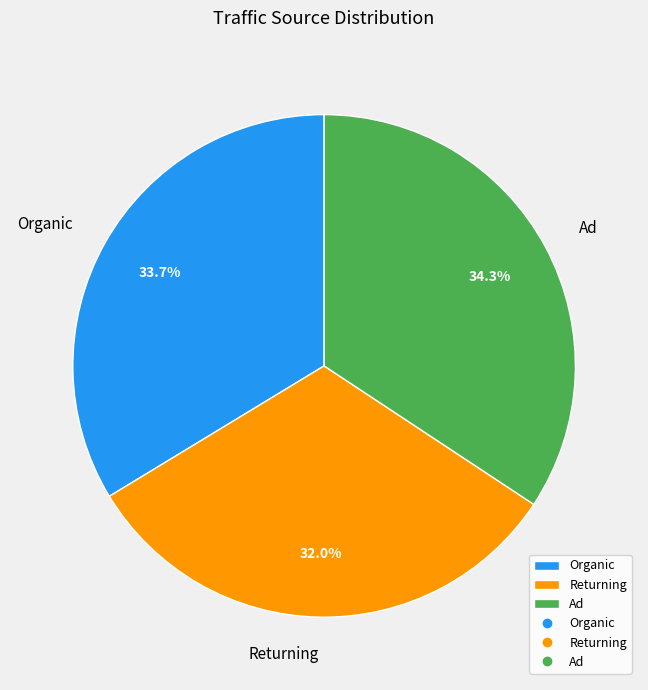

Which slice is the largest?

Ad